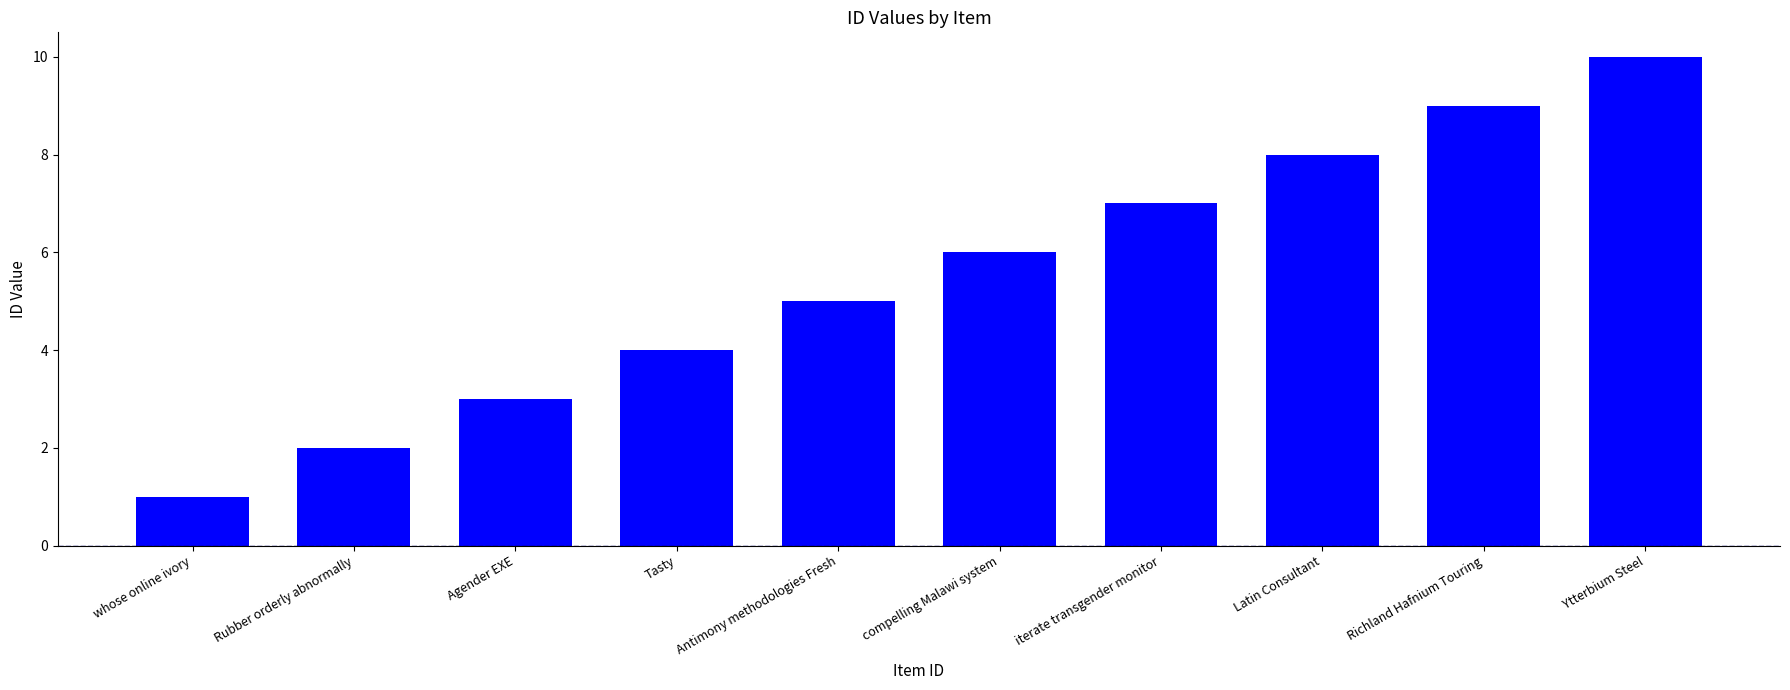

Is it true that the value at Antimony methodologies Fresh is 1?

False